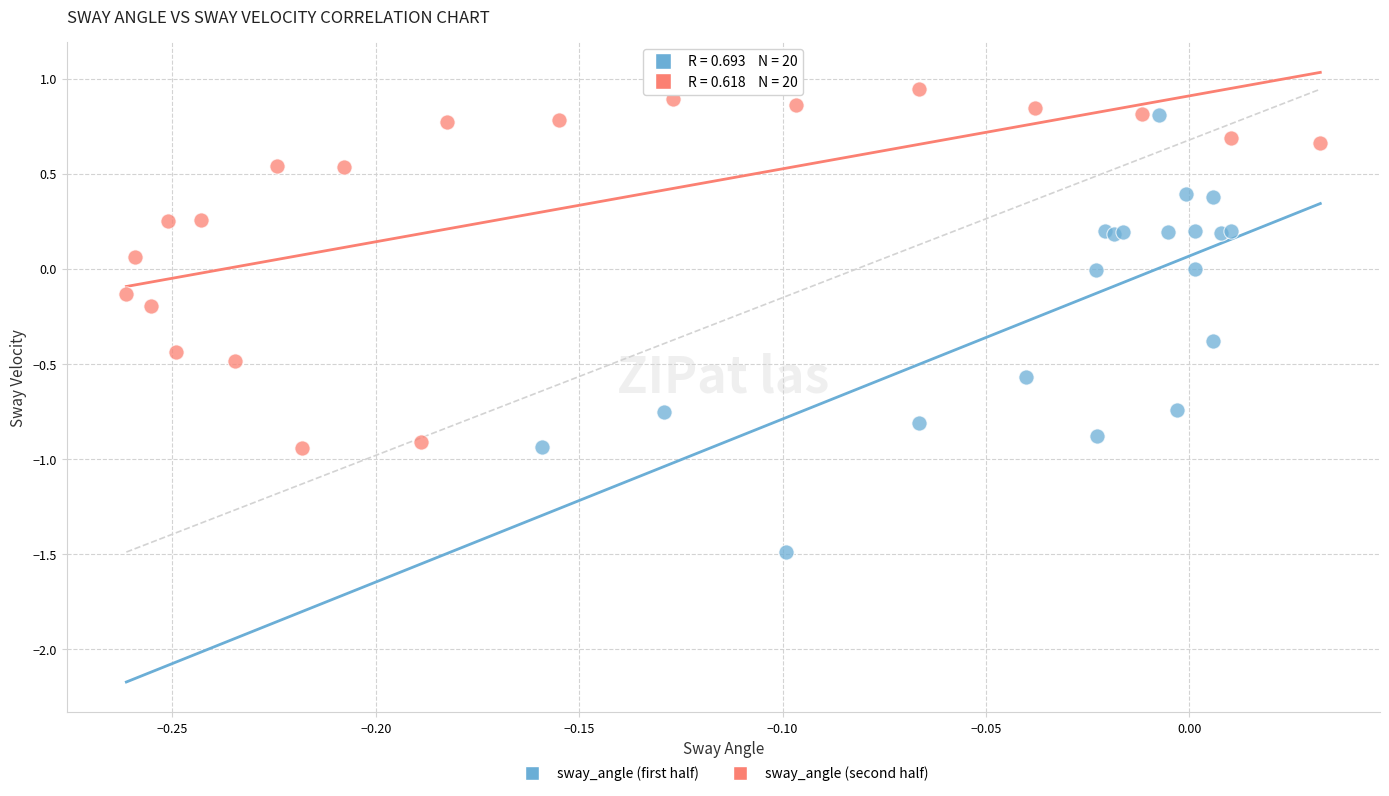

Which series contains the lowest Y value?

sway_angle (first half)